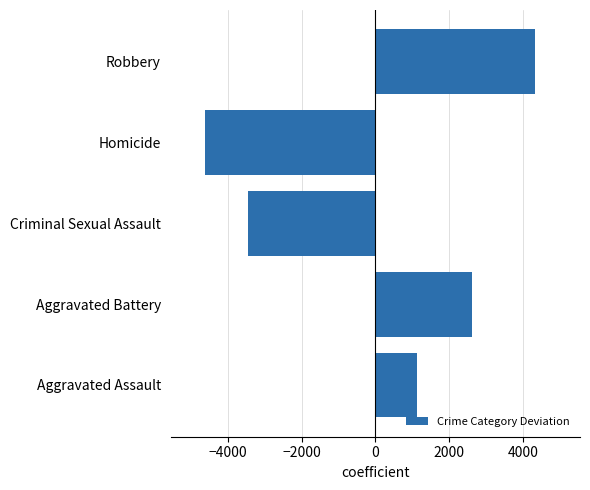

List the labels in order of value, largest first.

Robbery, Aggravated Battery, Aggravated Assault, Criminal Sexual Assault, Homicide